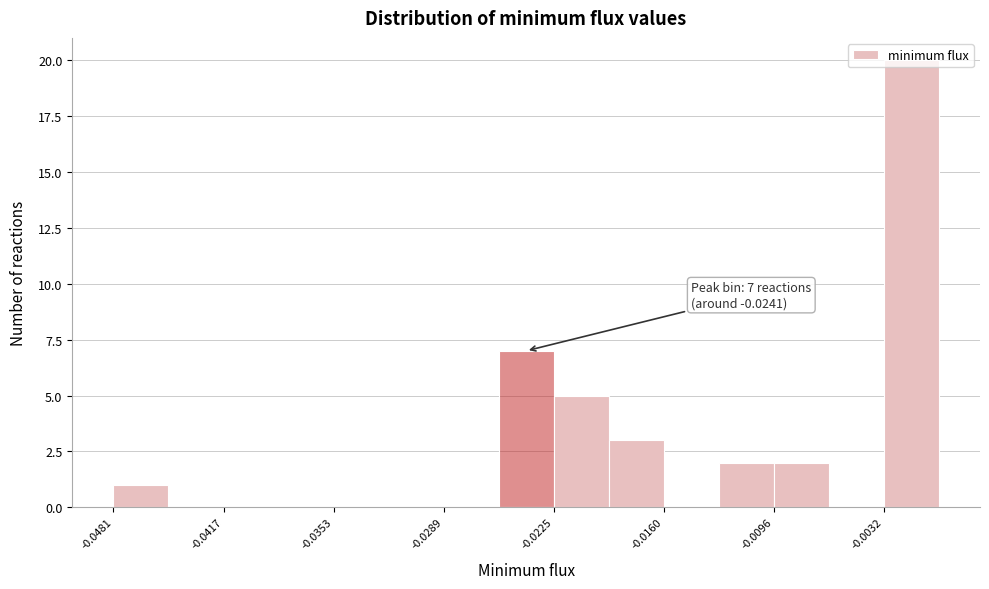

Around what value on the x-axis is the tallest bar? Give the approximate position of its centre, as read against the axis.

-0.002